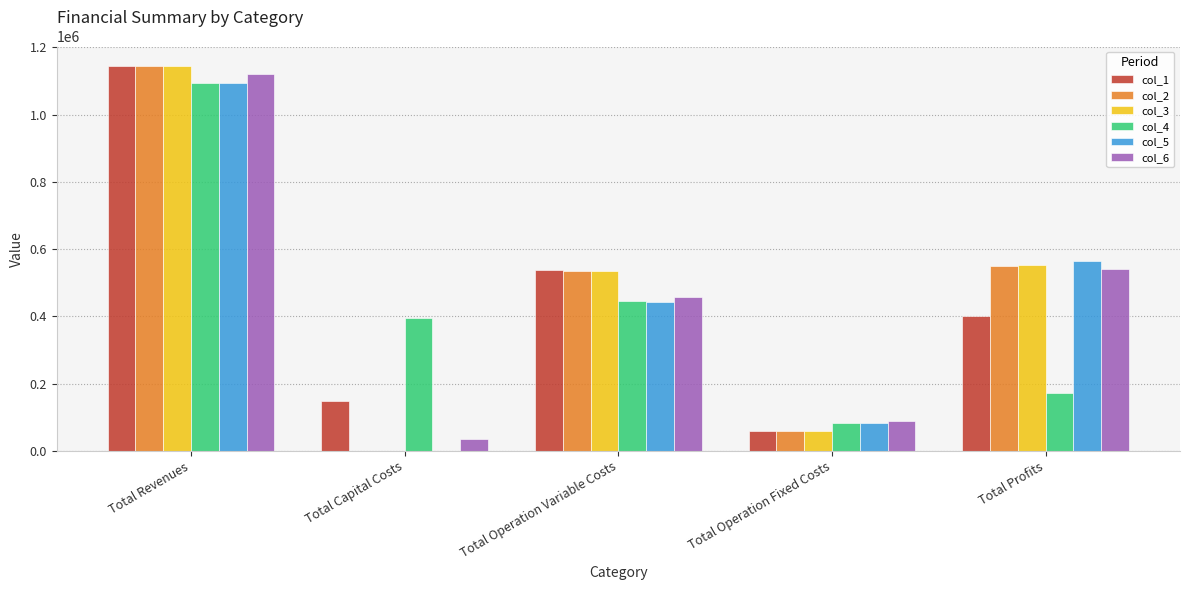

What is the sum of all col_4 values?

2186892.4